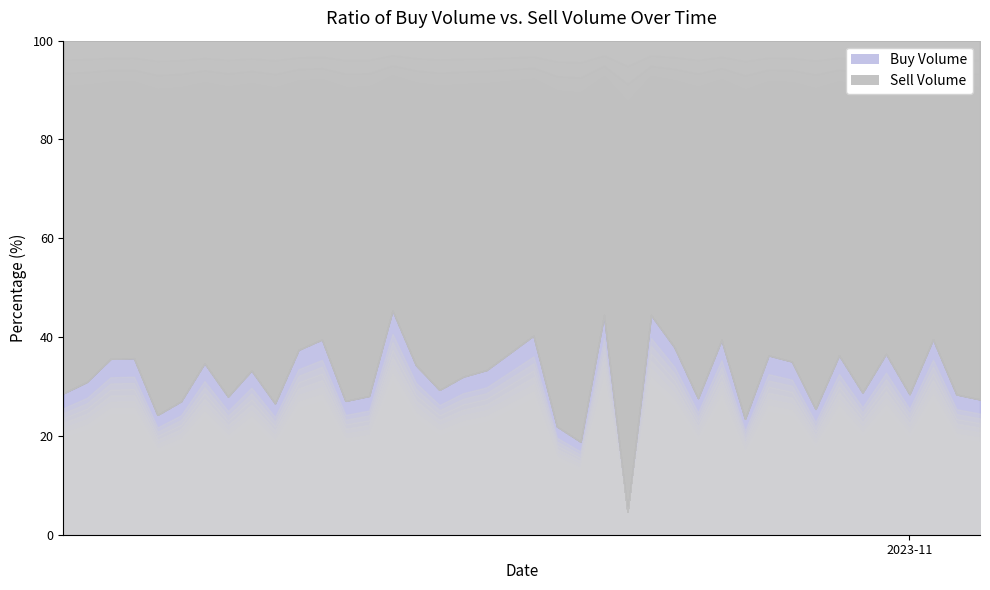

Reading right to left, extract all data points from this chart.

col_5: 39=31199	38=99176	37=21616	36=131580	35=65911	34=140457	33=430553	32=214271	31=84597	30=154393	29=48378	28=48645	27=146156	26=210146	25=32651	24=230150	23=37824	22=35299	21=55595	20=22542	19=32468	18=46115	17=10036	16=73616	15=151751	14=75427	13=42479	12=75359	11=31080	10=66728	9=86433	8=65325	7=24095	6=37765	5=133215	4=117720	3=72800	2=125840	1=105498	0=64088
col_9: 39=11773	38=39357	37=14165	36=52417	35=38145	34=56830	33=246018	32=73247	31=45696	30=88058	29=14850	28=31755	27=55905	26=128557	25=26183	24=11397	23=30339	22=8199	21=15620	20=15243	19=18932	18=23070	17=4724	16=30553	15=79353	14=62840	13=16601	12=28015	11=20332	10=39923	9=31353	8=32579	7=9367	6=20116	5=49331	4=37746	3=40515	2=69608	1=47341	0=25723